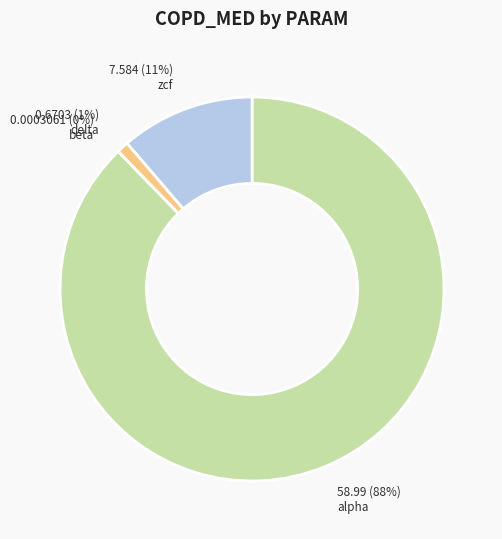

Which category accounts for the majority?

alpha